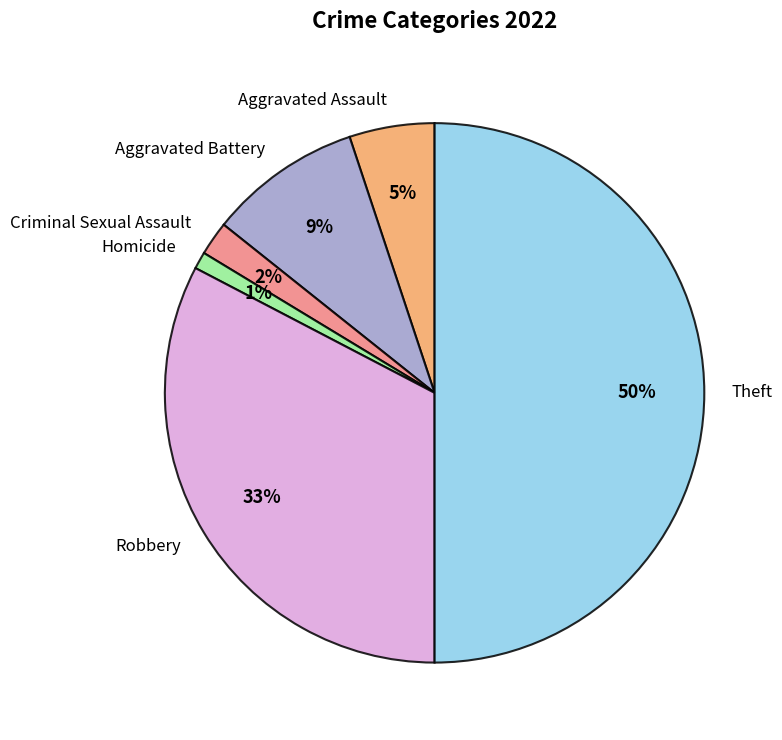

To the nearest percent, what portion does Theft represent?

50%